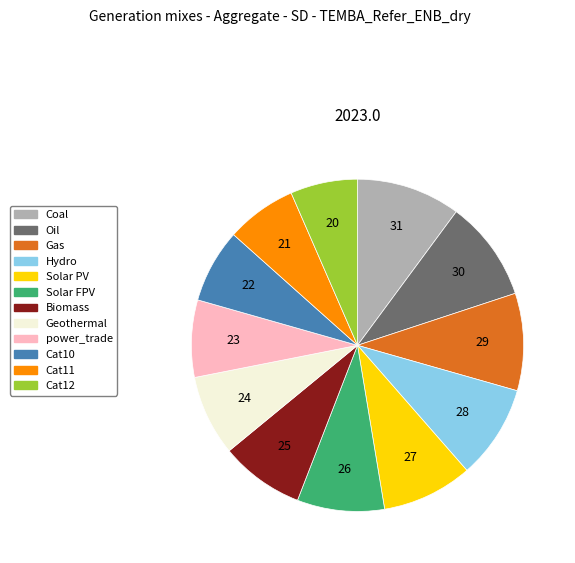

Is there a majority slice in this chart?

No